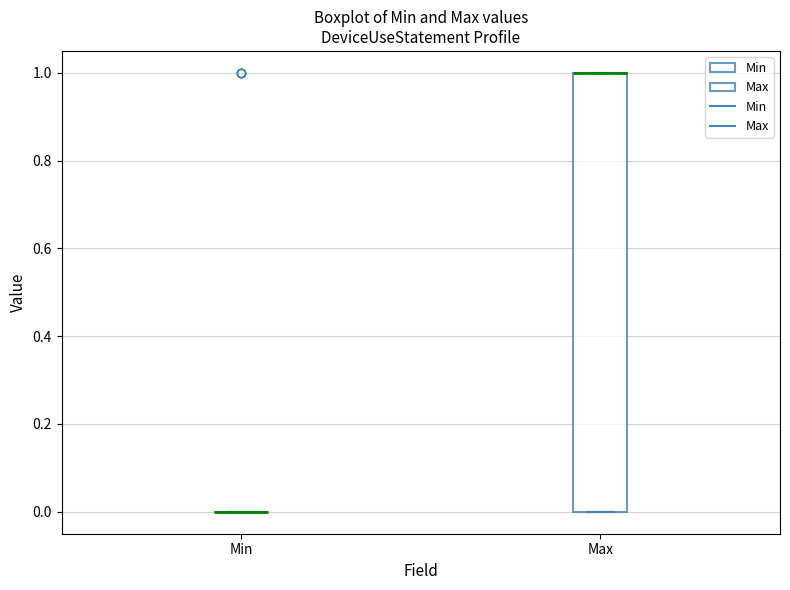

Reading left to right, read every box against the y-axis: the position of its median line, the range the box covers, and the ends of its whiskers. The values are not printed on the chart, so give them approximately, as read against the axis.

Min: box collapsed to a line at 0, whiskers 0 to 0
Max: median 1 (drawn on the box's upper edge), box 0 to 1, whiskers 0 to 1